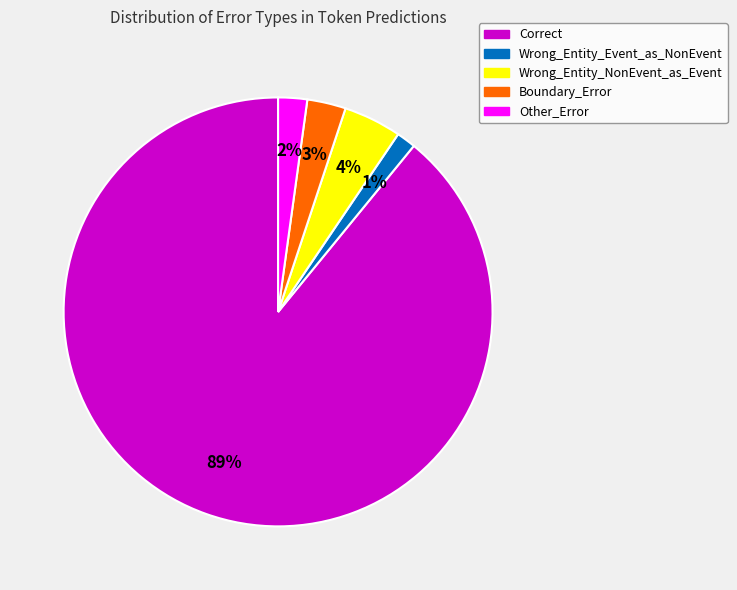

To the nearest percent, what is the combined percentage of Boundary_Error and Wrong_Entity_Event_as_NonEvent?

4%